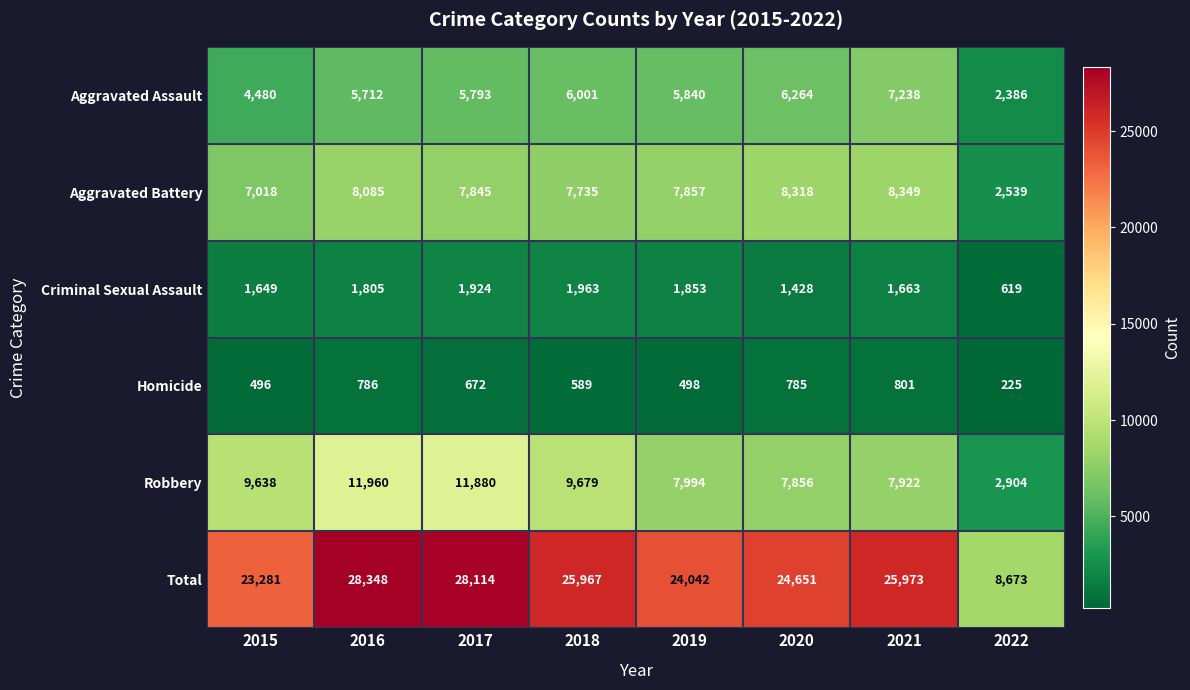

What is the sum of all Aggravated Battery values?

57746